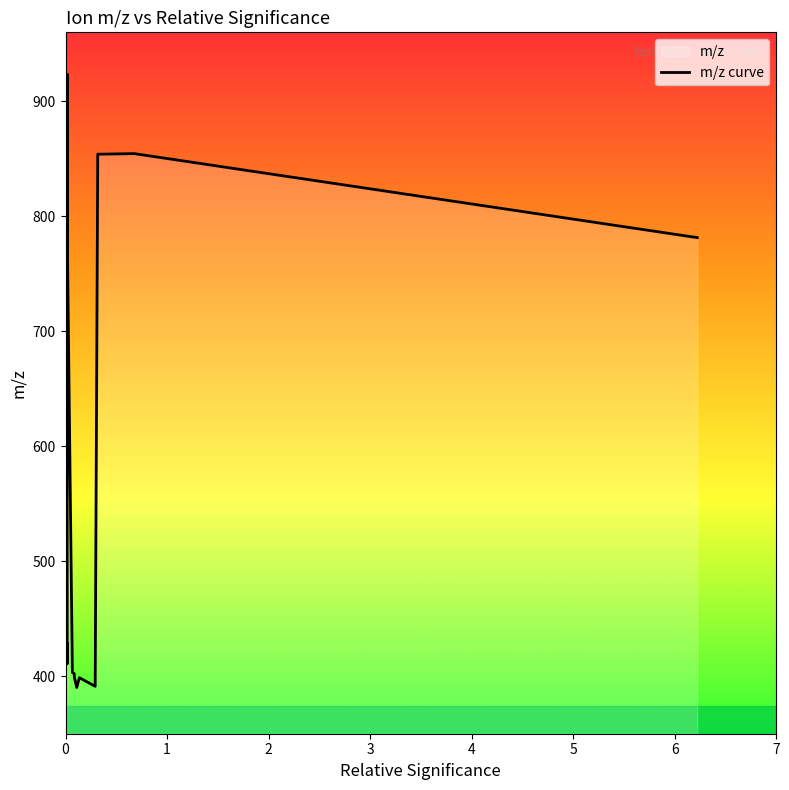

What is the greatest value displayed?

923.5